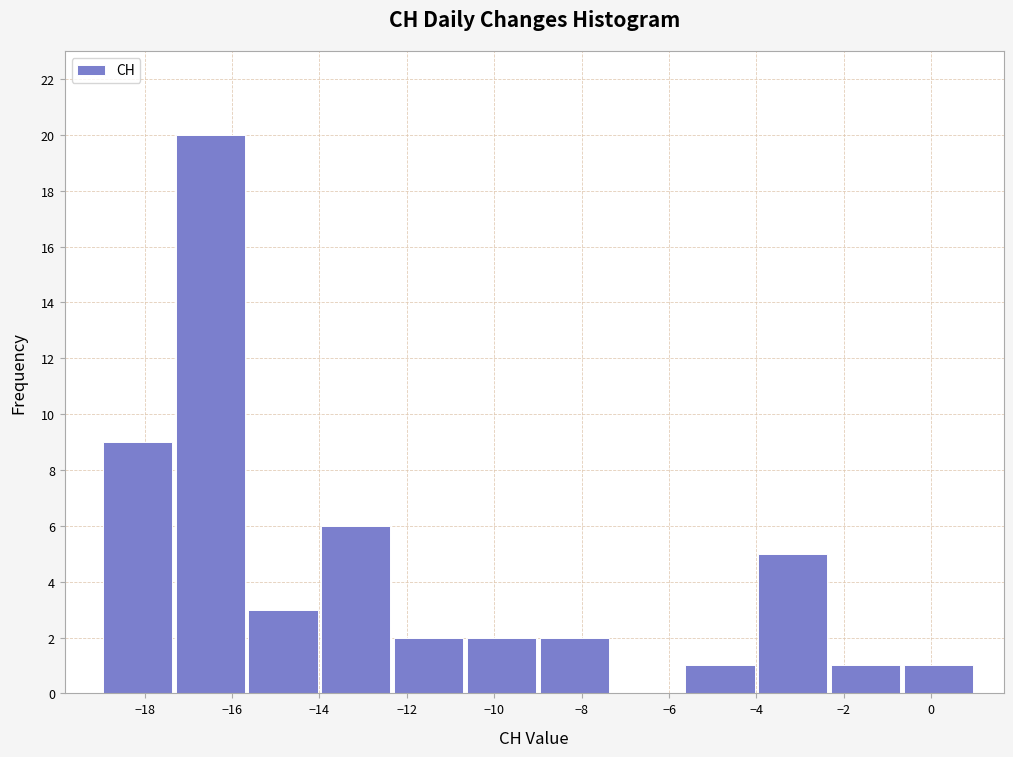

Reading left to right, list every bar in this chart as the range it spans on the x-axis followed by its height. Neither the bar edges nor the heights are printed on the chart, so give them approximately, as read against the axes.

-19.0 to -17.4: 9
-17.4 to -15.6: 20
-15.6 to -14.0: 3
-14.0 to -12.4: 6
-12.4 to -10.6: 2
-10.6 to -9.0: 2
-9.0 to -7.4: 2
-7.4 to -5.6: 0
-5.6 to -4.0: 1
-4.0 to -2.4: 5
-2.4 to -0.6: 1
-0.6 to 1.0: 1